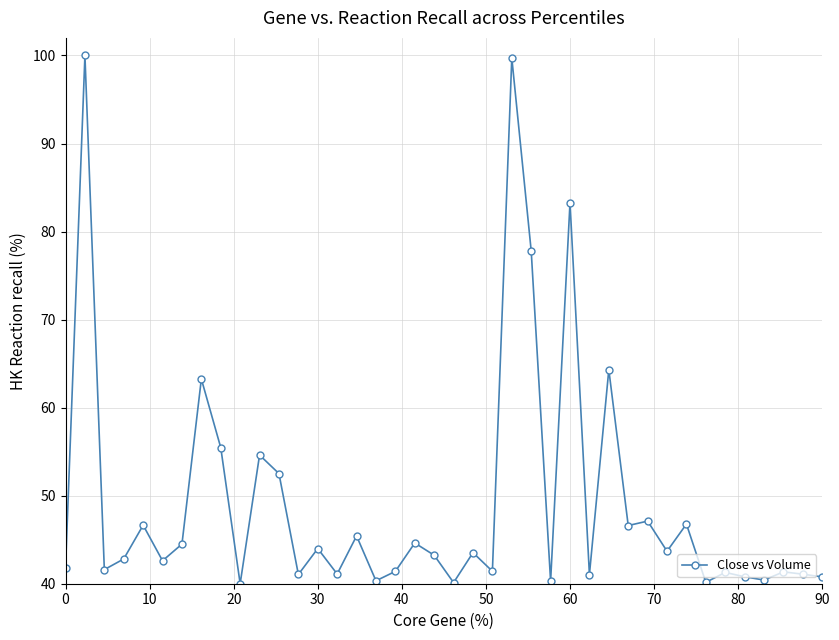

What is the greatest value displayed?

100.0